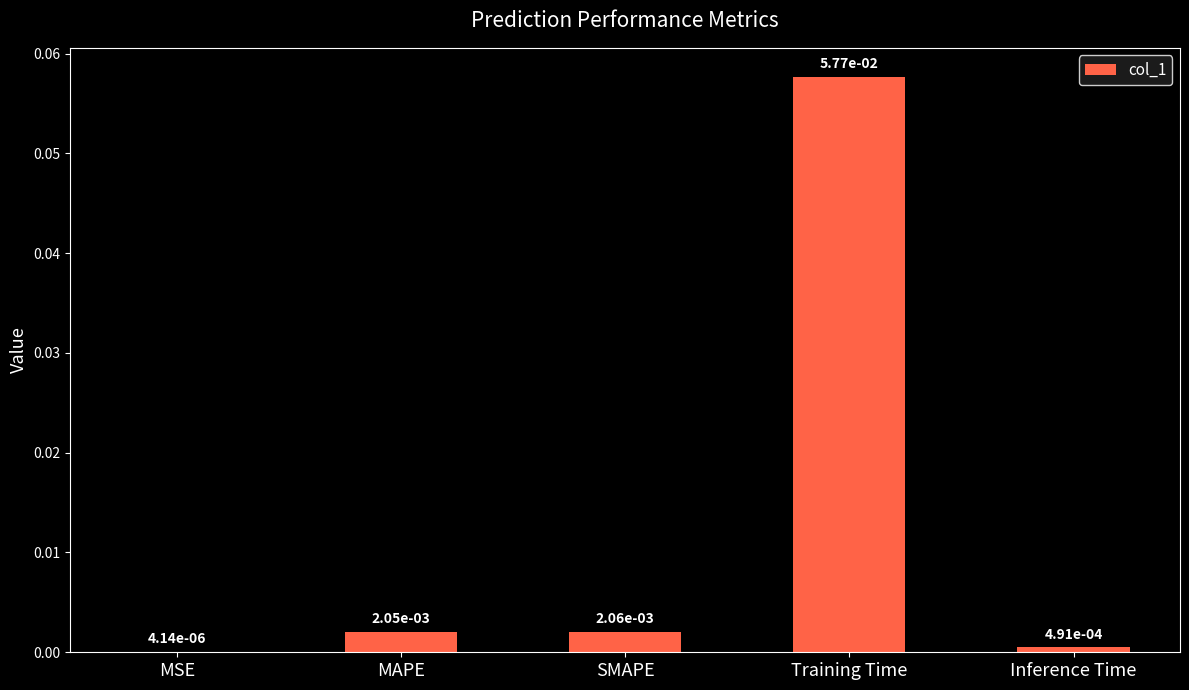

What is the change in value from MSE to Training Time?

+0.1